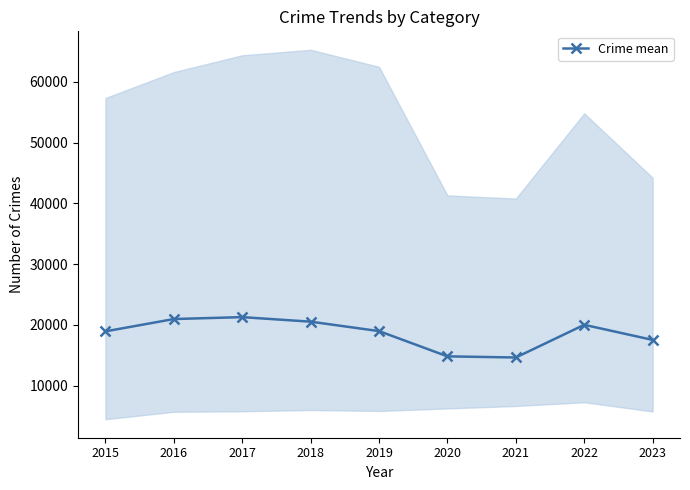

List the labels in order of value, smallest first.

2021, 2020, 2023, 2015, 2019, 2022, 2018, 2016, 2017